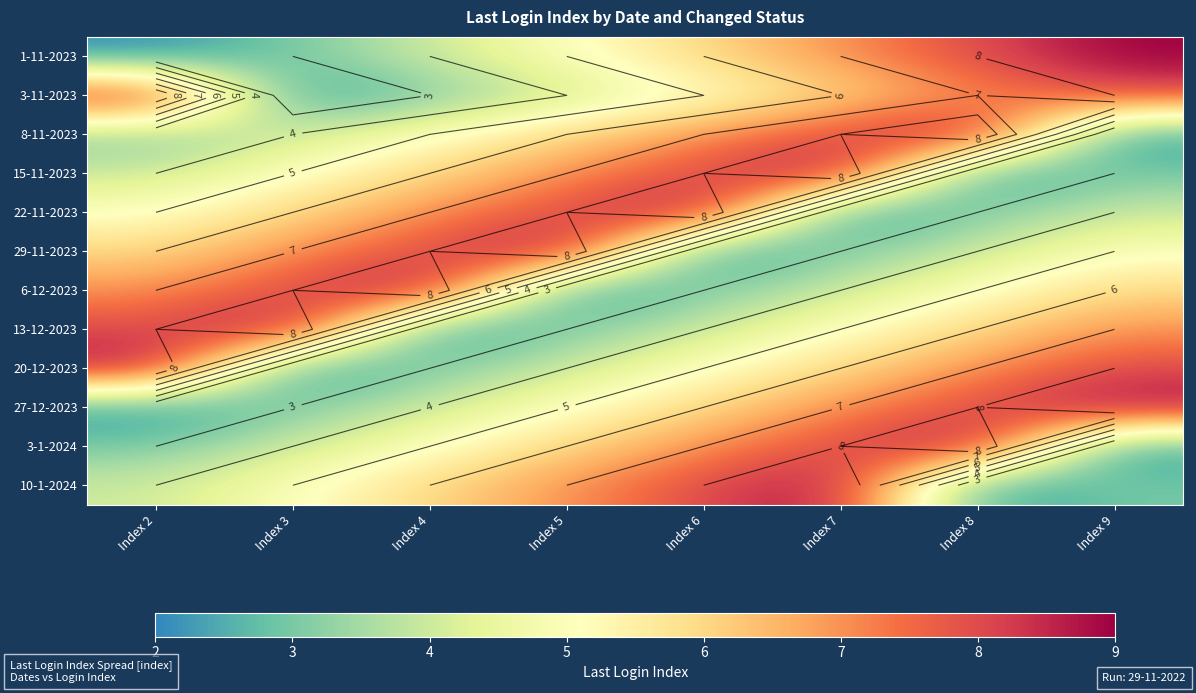

What is the total value across all series at Index 9?

66